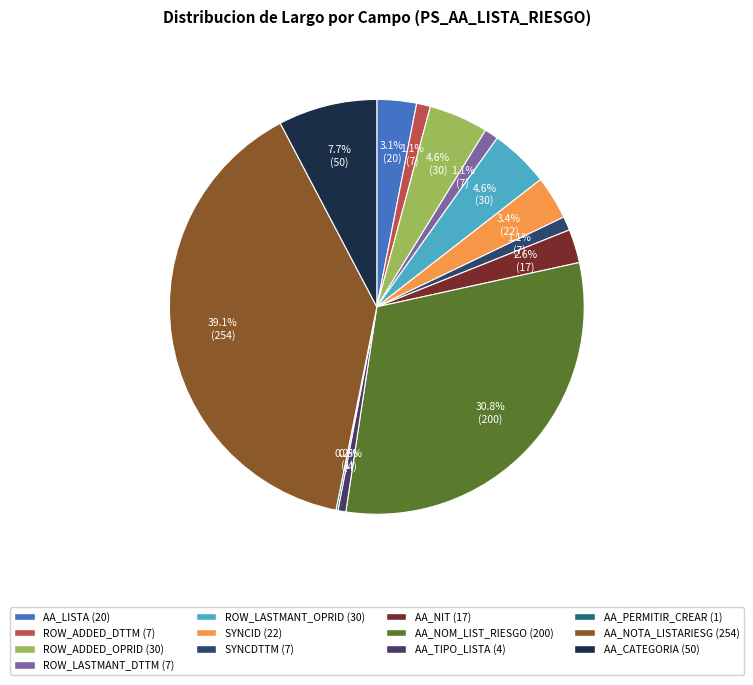

To the nearest percent, what is the difference between the largest and smallest slice percentages?

39%